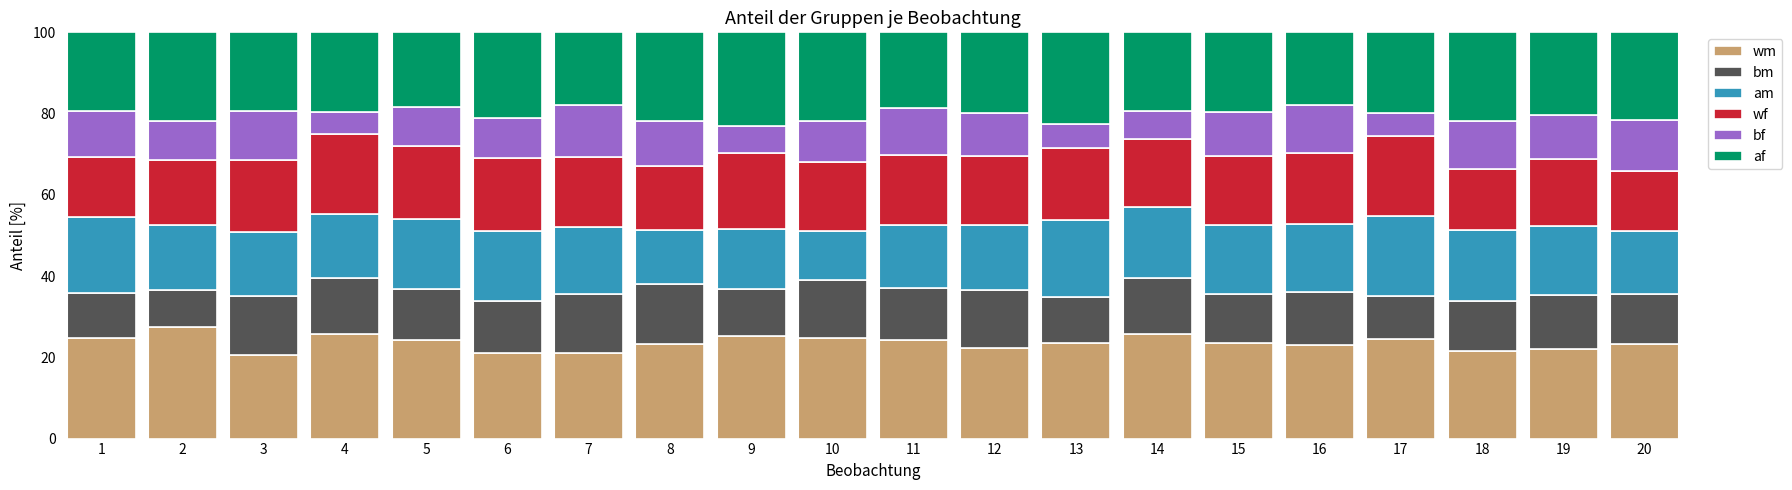

What is the minimum value for wm?

20.6